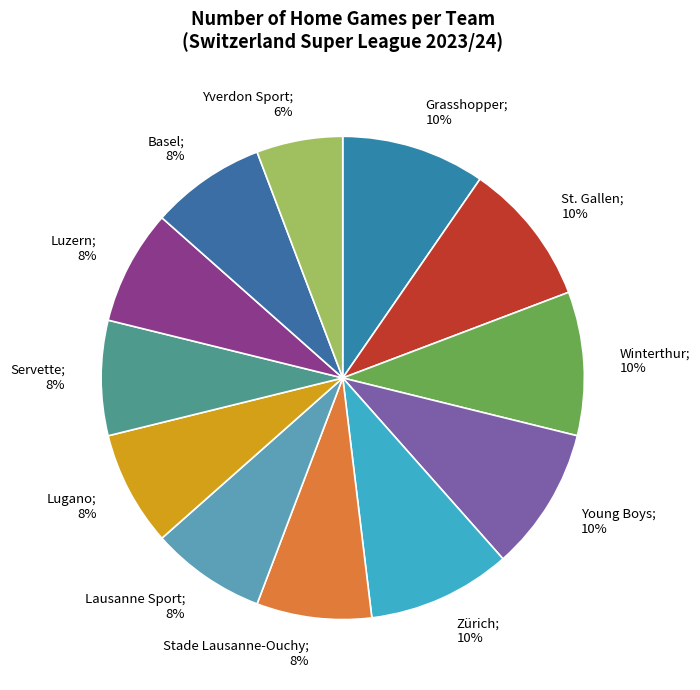

Does Winterthur represent more than half of the total?

No